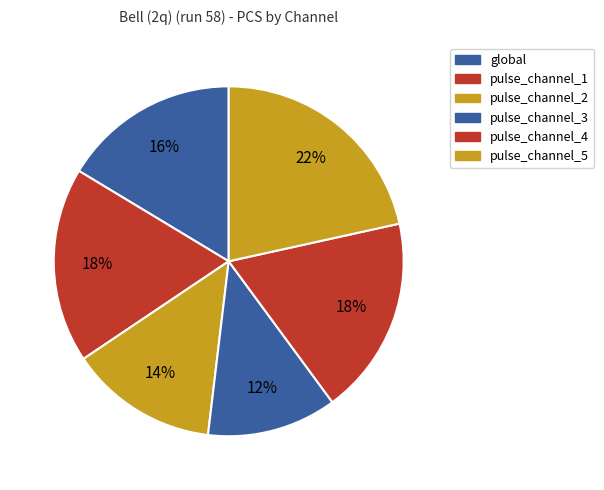

Which has a higher value, pulse_channel_4 or pulse_channel_5?

pulse_channel_5